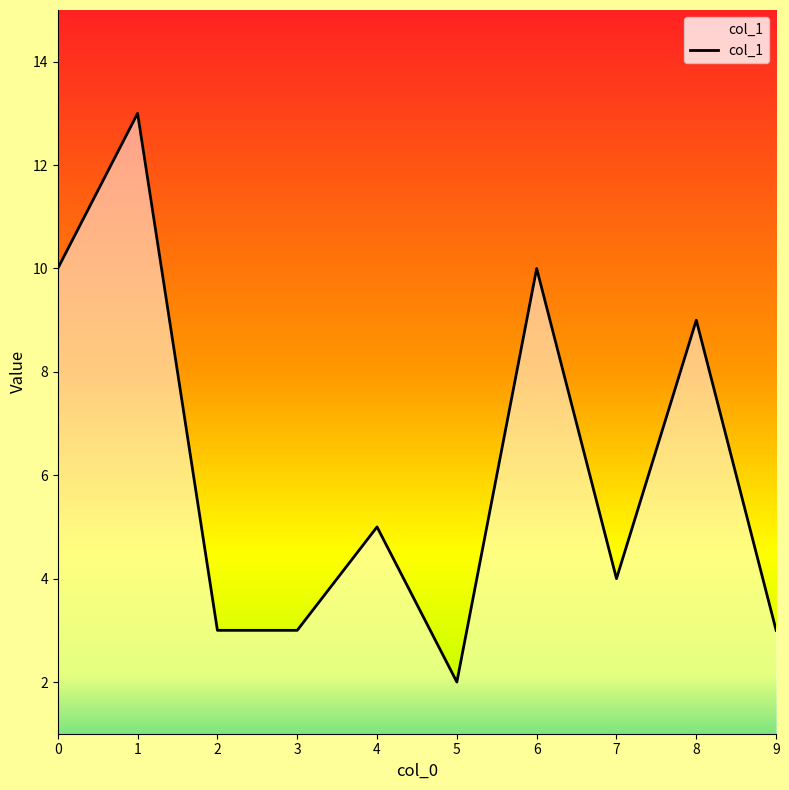

Which label corresponds to the smallest value in the chart?

5